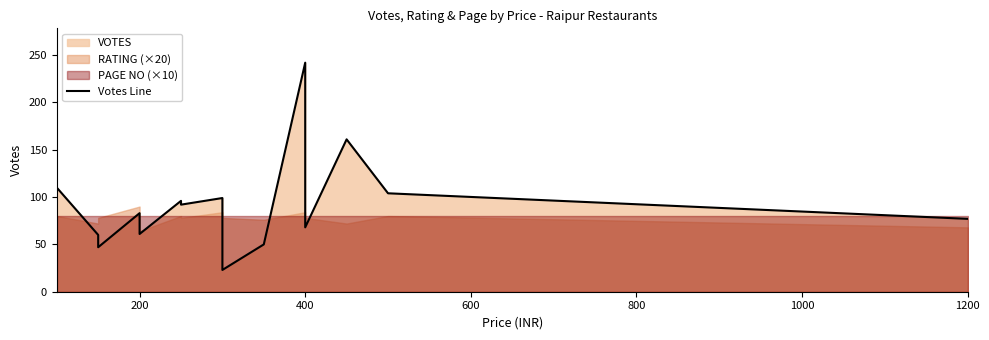

How many values exceed 83?

7